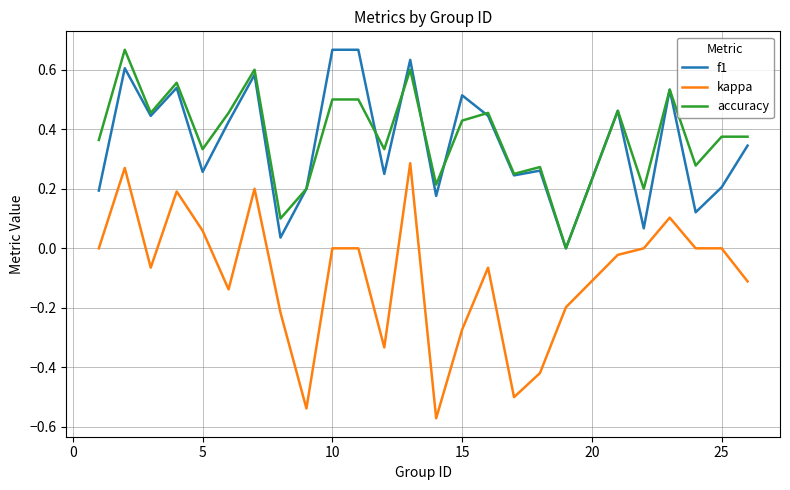

Which series has the largest range (max minus min)?

kappa